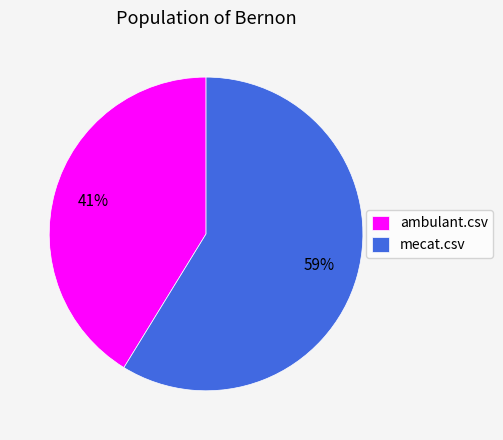

Rank the categories by value from lowest to highest.

ambulant.csv, mecat.csv